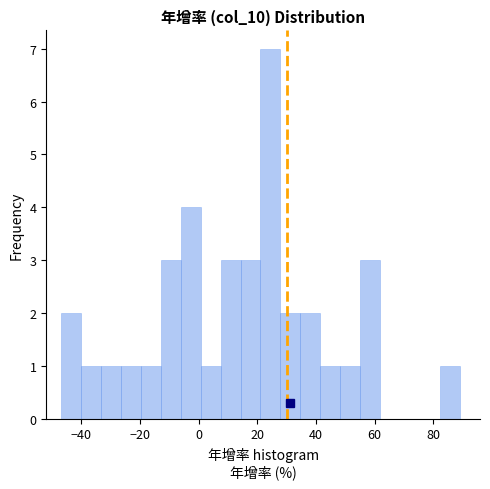

Around what value on the x-axis is the tallest bar? Give the approximate position of its centre, as read against the axis.

24